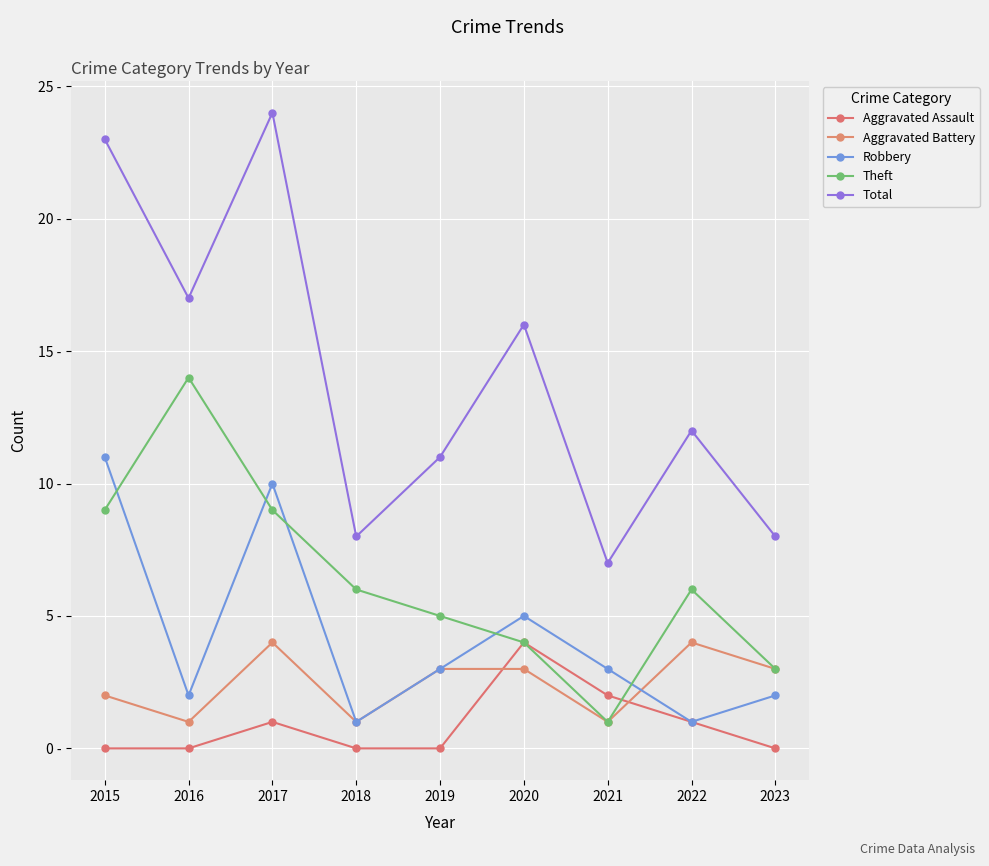

True or false: Theft and Total intersect in this chart.

False